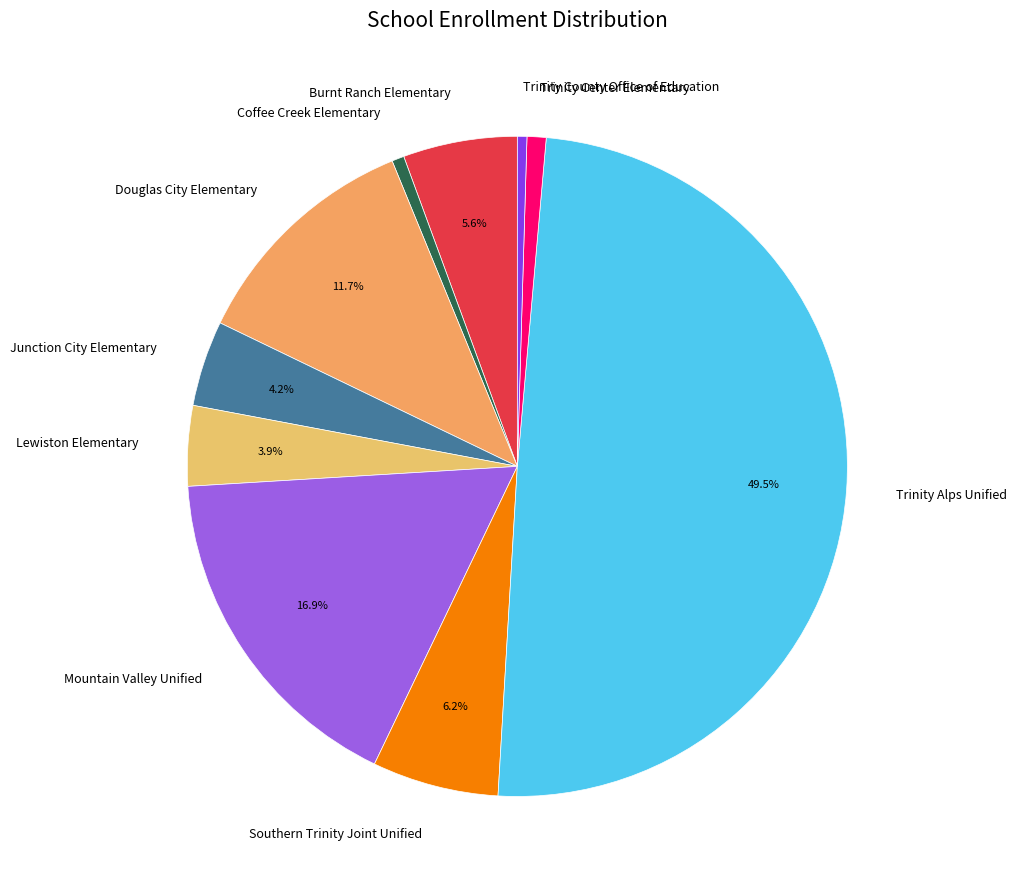

Between Trinity County Office of Education and Mountain Valley Unified, which is larger?

Mountain Valley Unified